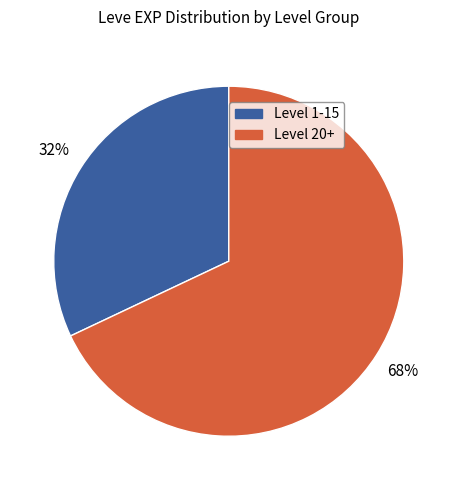

To the nearest percent, what is the difference between the largest and smallest slice percentages?

36%